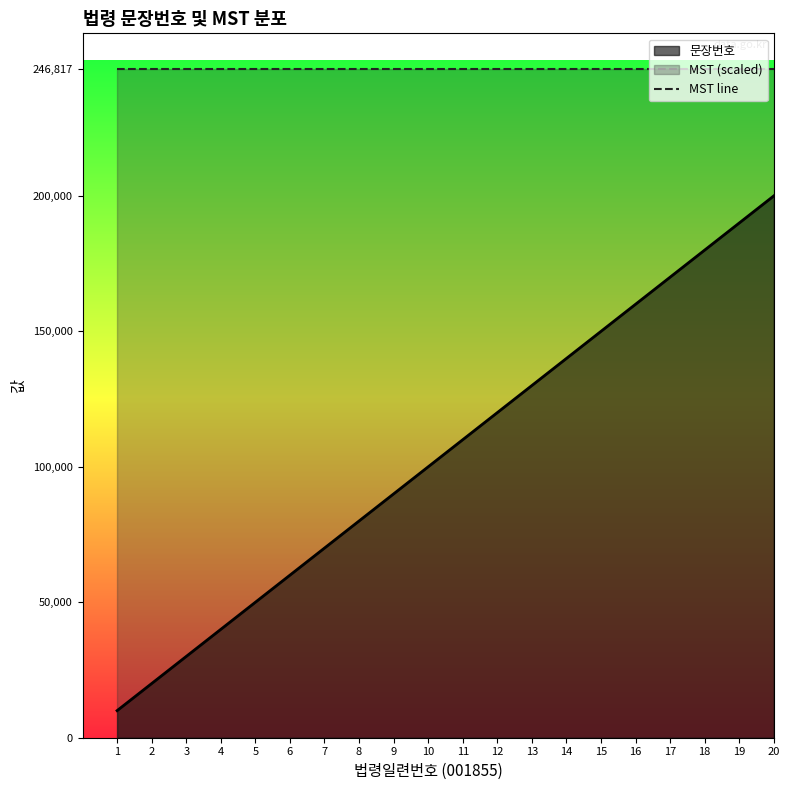

Reading right to left, transcribe all the data shown in this chart.

200000	190000	180000	170000	160000	150000	140000	130000	120000	110000	100000	90000	80000	70000	60000	50000	40000	30000	20000	10000